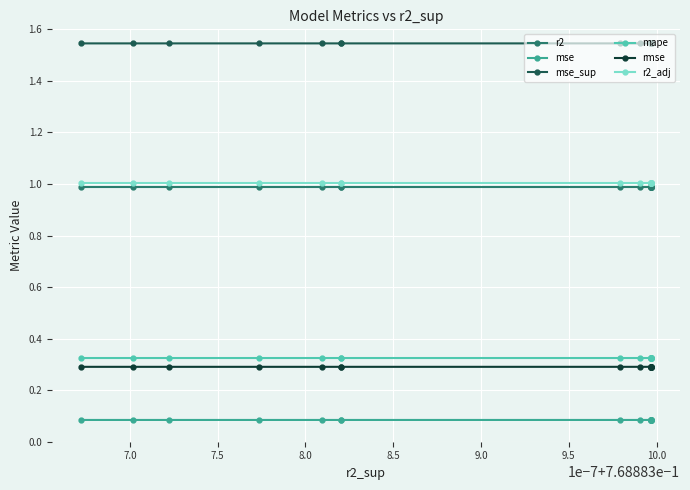

Count the number of categories in the chart.

25